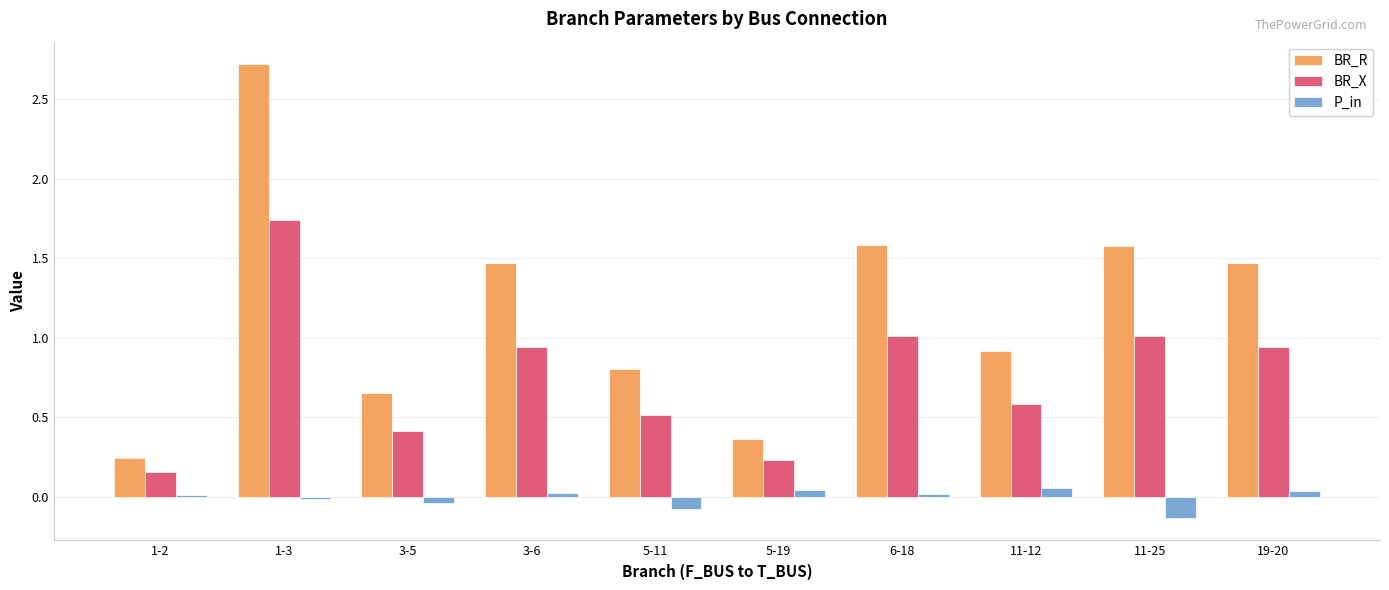

Which series changed the most between 1-3 and 6-18?

BR_R